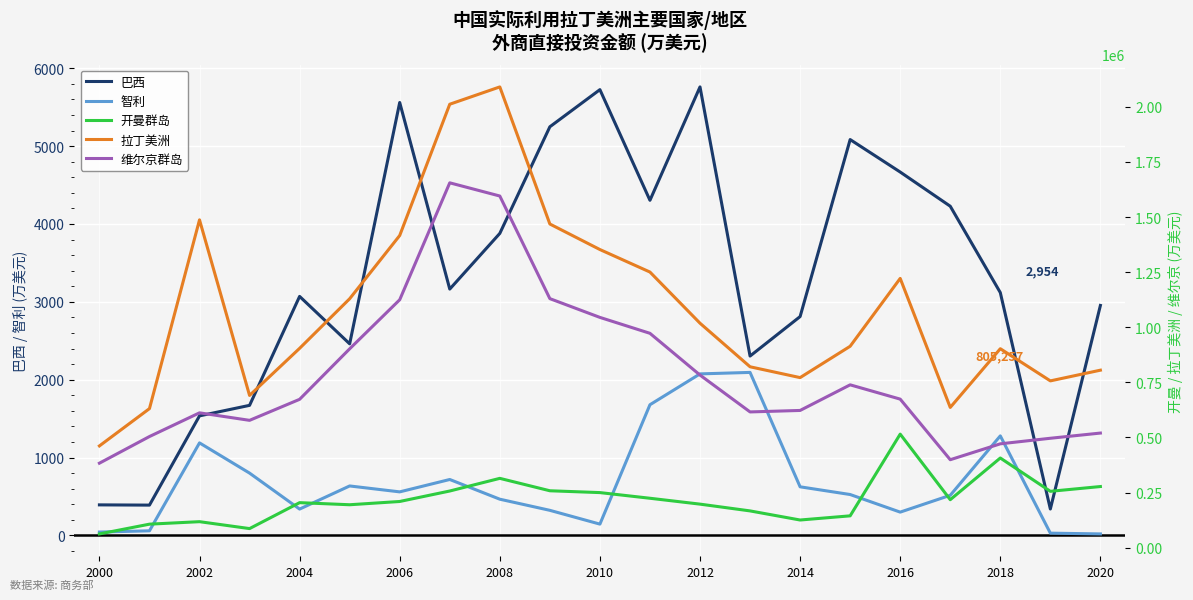

The 巴西 series shows 547 at 19. True or false?

False